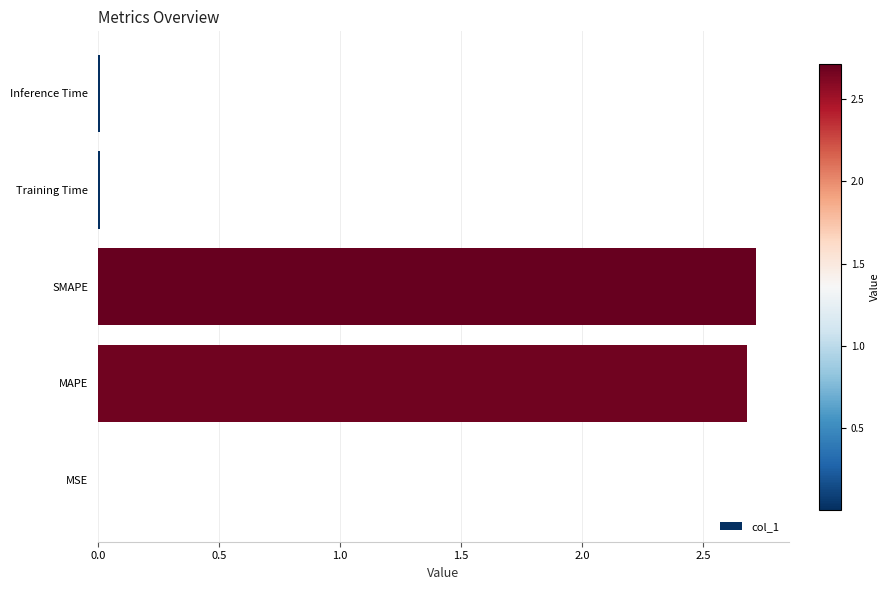

Read the value at MAPE.

2.7